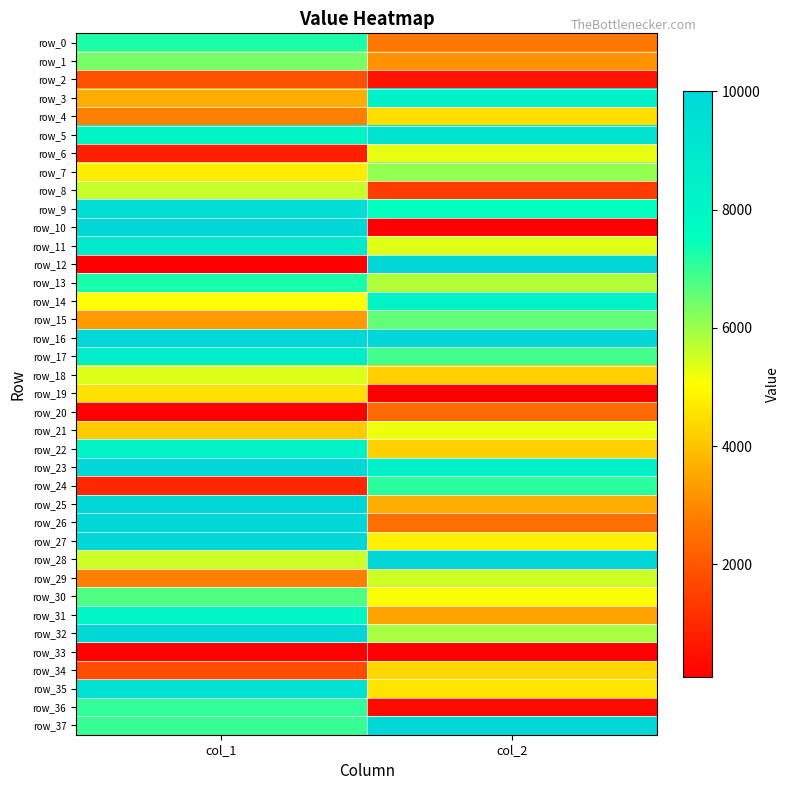

What is the average value of the row_6 series?

3022.3